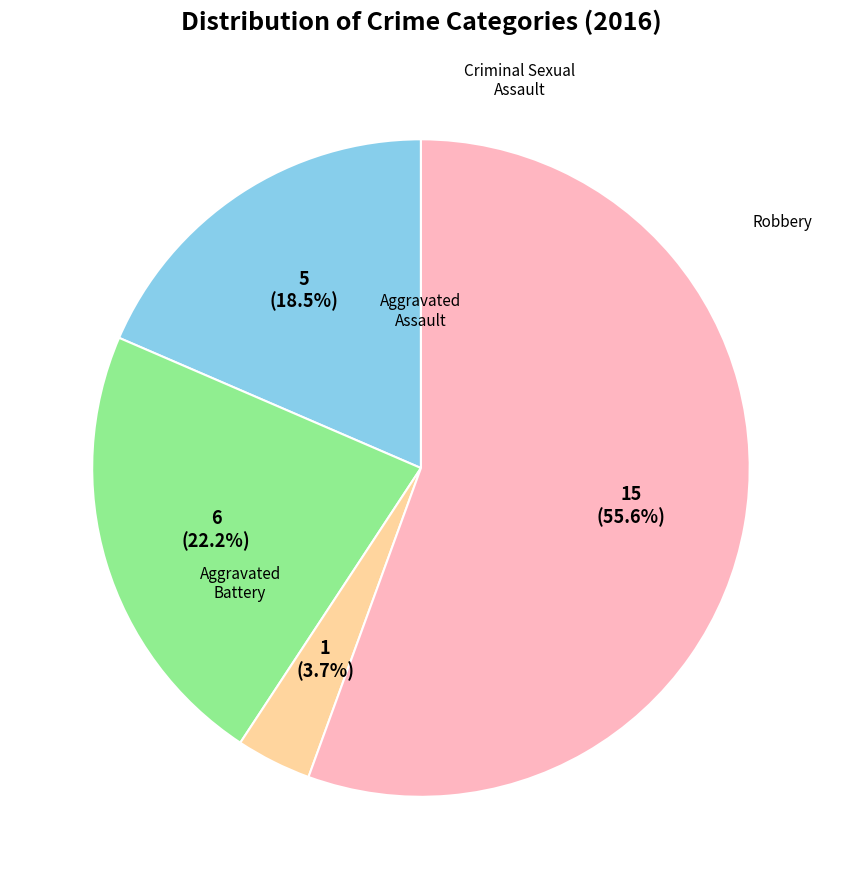

Is there any slice that represents more than half of the pie?

Yes